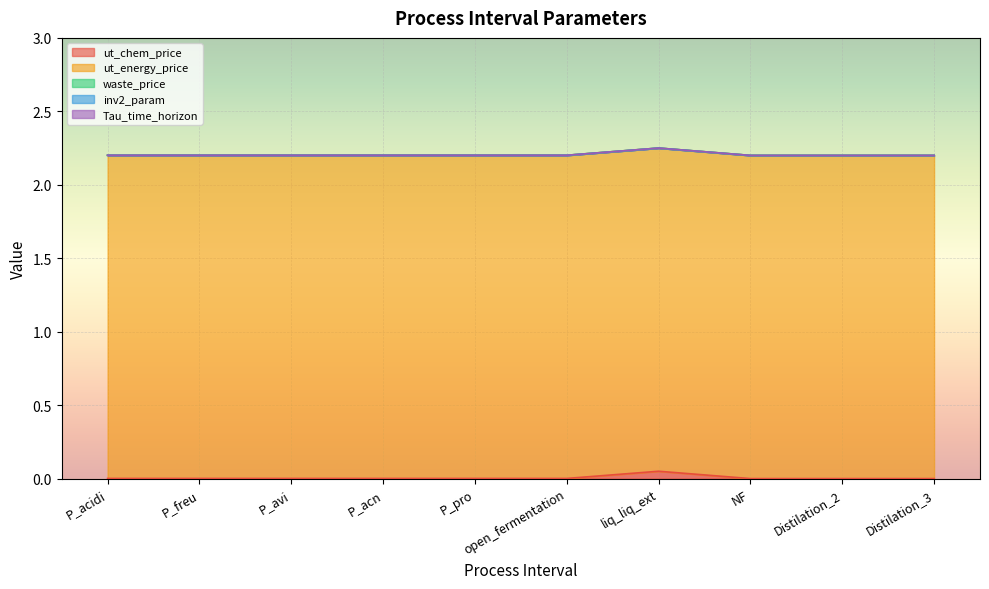

Rank the series at Distilation_2 from lowest to highest value.

ut_chem_price, inv2_param, Tau_time_horizon, waste_price, ut_energy_price